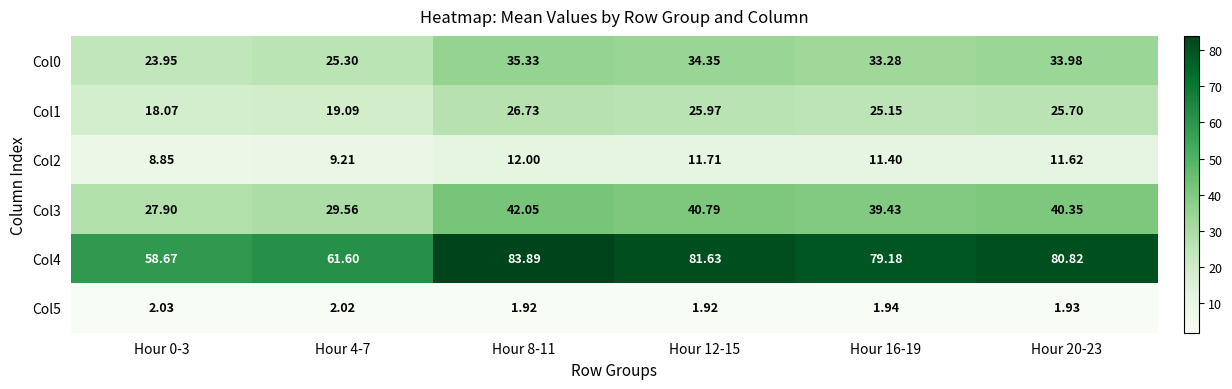

Reading right to left, what are all the values shown in this chart?

Col0: Hour 20-23=34.0	Hour 16-19=33.3	Hour 12-15=34.4	Hour 8-11=35.3	Hour 4-7=25.3	Hour 0-3=23.9
Col1: Hour 20-23=25.7	Hour 16-19=25.1	Hour 12-15=26.0	Hour 8-11=26.7	Hour 4-7=19.1	Hour 0-3=18.1
Col2: Hour 20-23=11.6	Hour 16-19=11.4	Hour 12-15=11.7	Hour 8-11=12.0	Hour 4-7=9.2	Hour 0-3=8.8
Col3: Hour 20-23=40.4	Hour 16-19=39.4	Hour 12-15=40.8	Hour 8-11=42.0	Hour 4-7=29.6	Hour 0-3=27.9
Col4: Hour 20-23=80.8	Hour 16-19=79.2	Hour 12-15=81.6	Hour 8-11=83.9	Hour 4-7=61.6	Hour 0-3=58.7
Col5: Hour 20-23=1.9	Hour 16-19=1.9	Hour 12-15=1.9	Hour 8-11=1.9	Hour 4-7=2.0	Hour 0-3=2.0